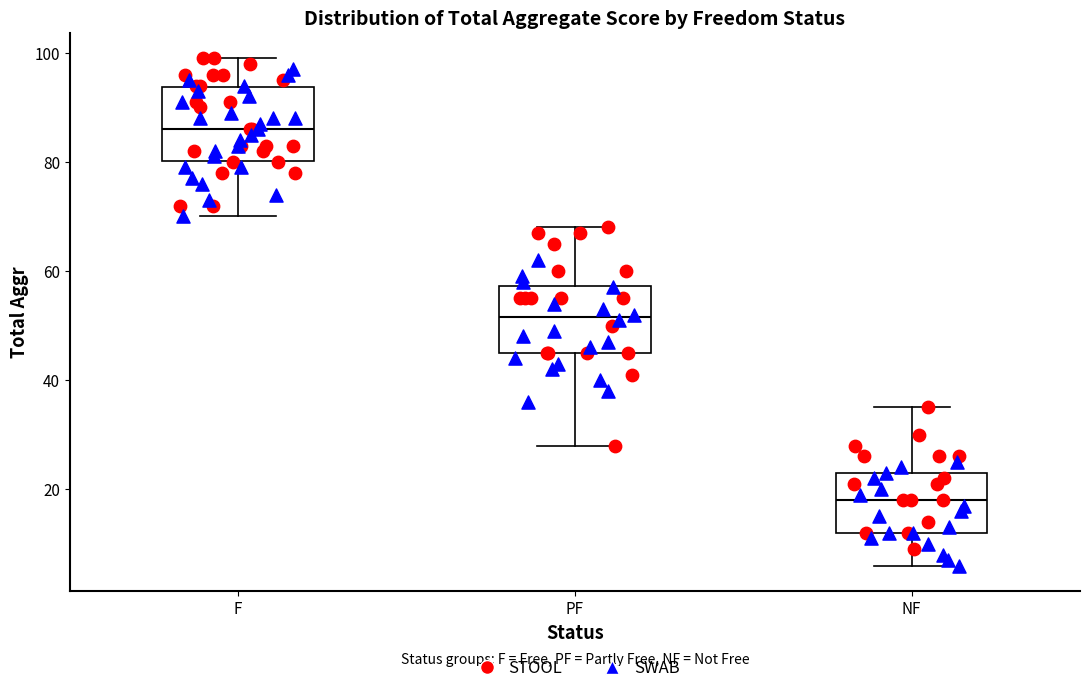

Which box has the lowest median line?

NF